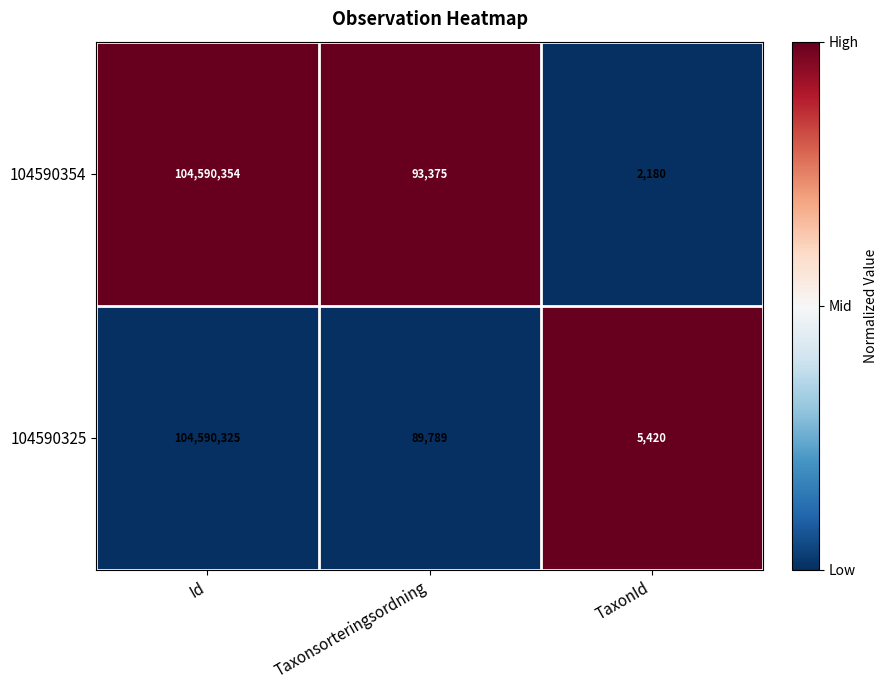

What is the average value of the 104590325 series?

34895178